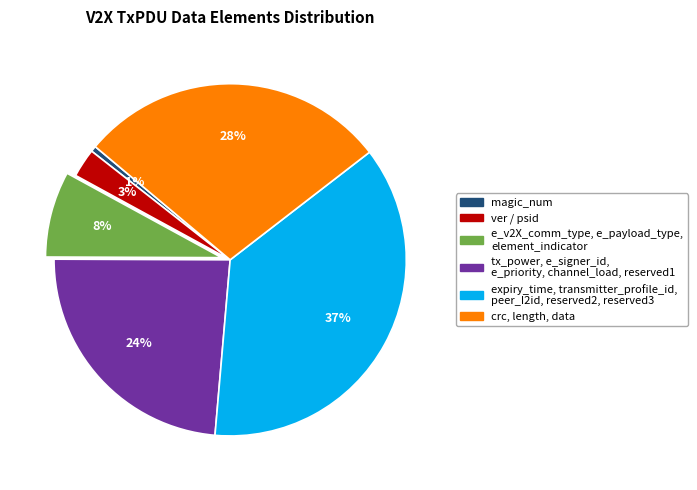

Is there any slice that represents more than half of the pie?

No